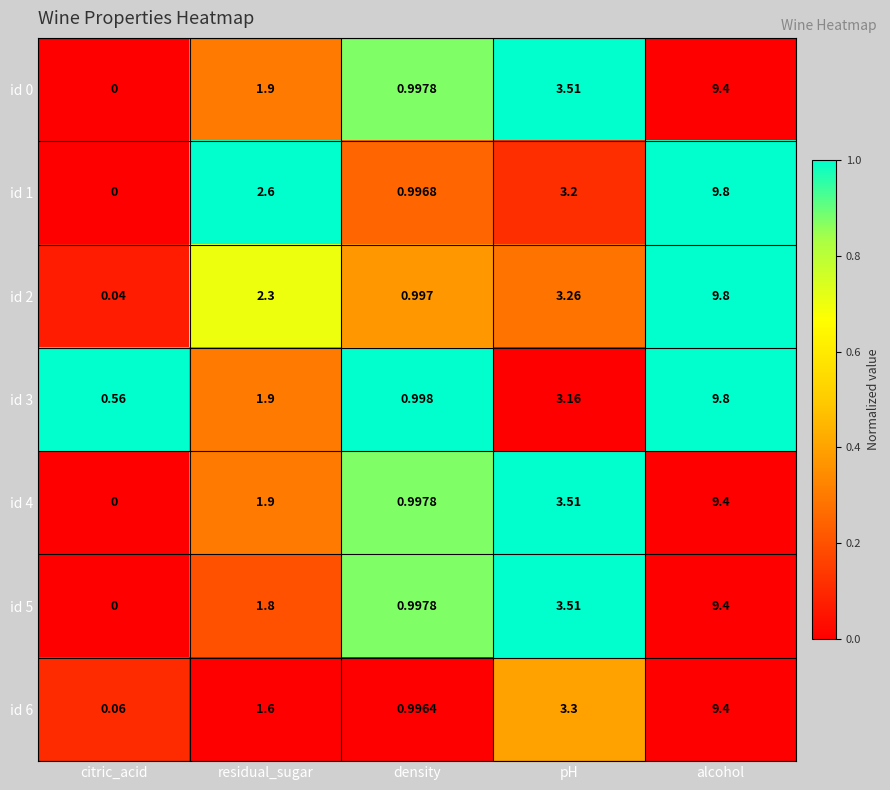

At which label is id 5 closest to 4?

pH